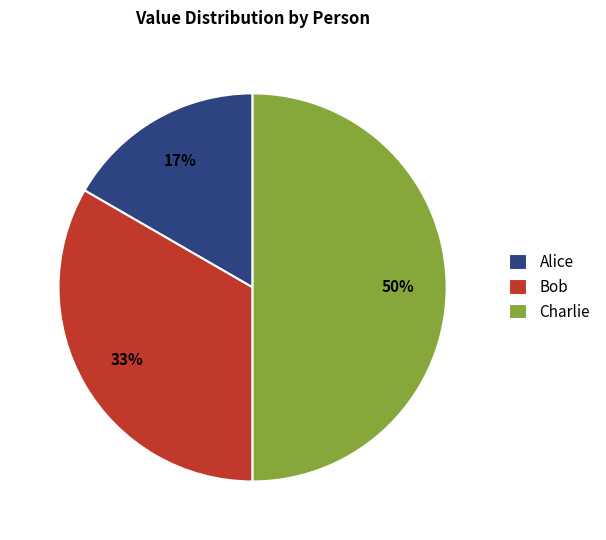

Does Alice represent more than half of the total?

No